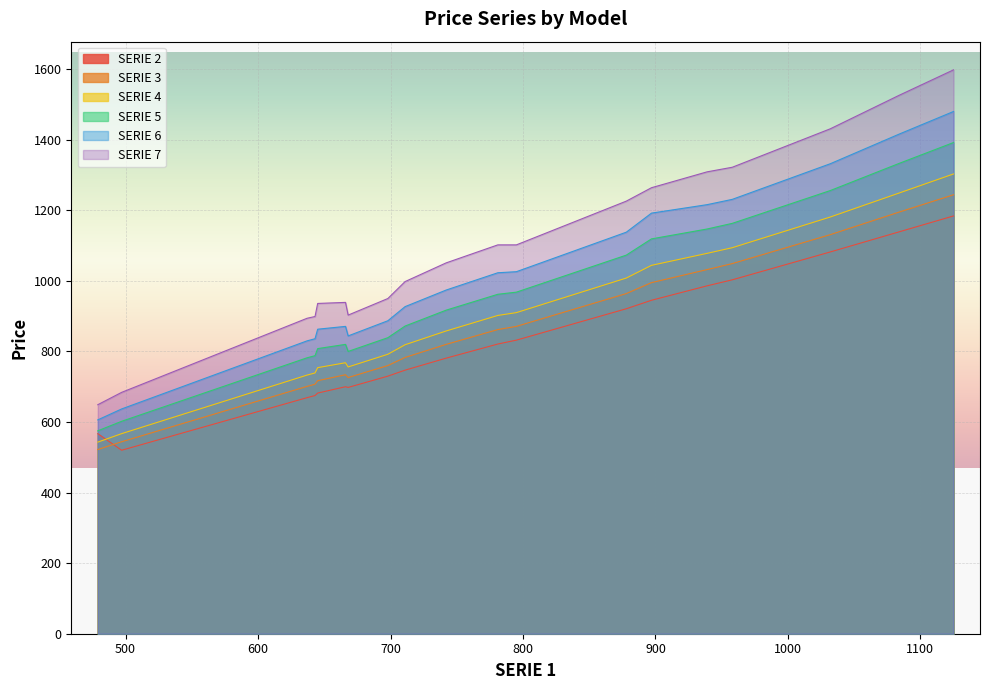

True or false: SERIE 3 and SERIE 4 cross at least once.

False